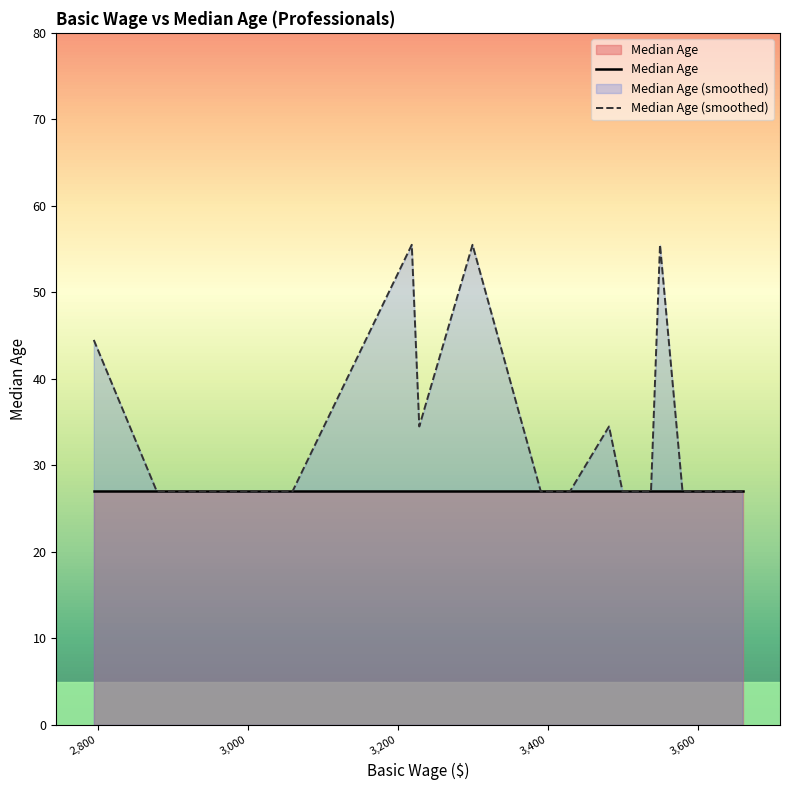

Reading left to right, list all the values displayed in this chart.

Median Age: 27.0	27.0	27.0	27.0	27.0	27.0	27.0	27.0	27.0	27.0	27.0	27.0	27.0	27.0	27.0	27.0	27.0	27.0	27.0
Median Age (smoothed): 44.5	27.0	27.0	55.5	34.5	55.5	27.0	27.0	27.0	27.0	34.5	27.0	27.0	27.0	27.0	55.5	27.0	27.0	27.0